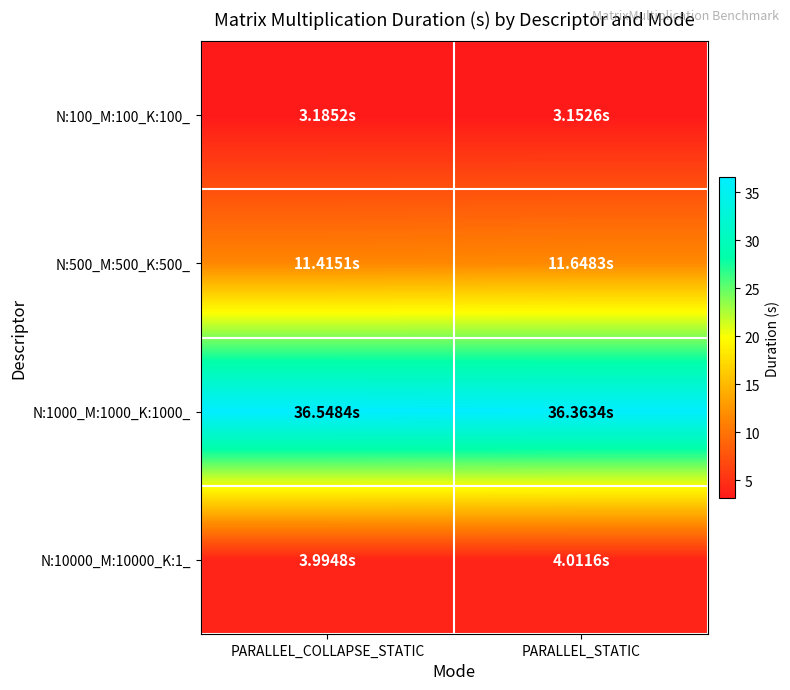

Rank the series by their maximum value, from lowest to highest.

N:100_M:100_K:100_, N:10000_M:10000_K:1_, N:500_M:500_K:500_, N:1000_M:1000_K:1000_